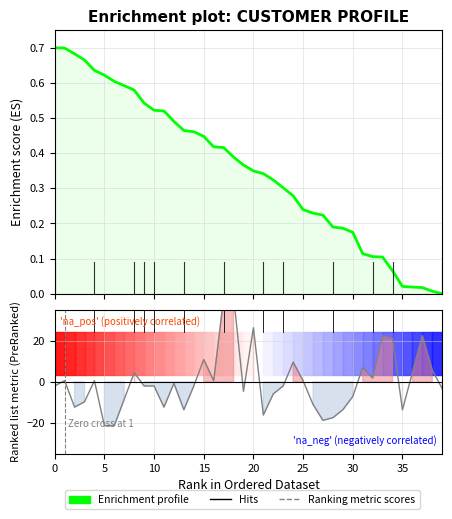

Which series has the largest total across all categories?

Enrichment profile